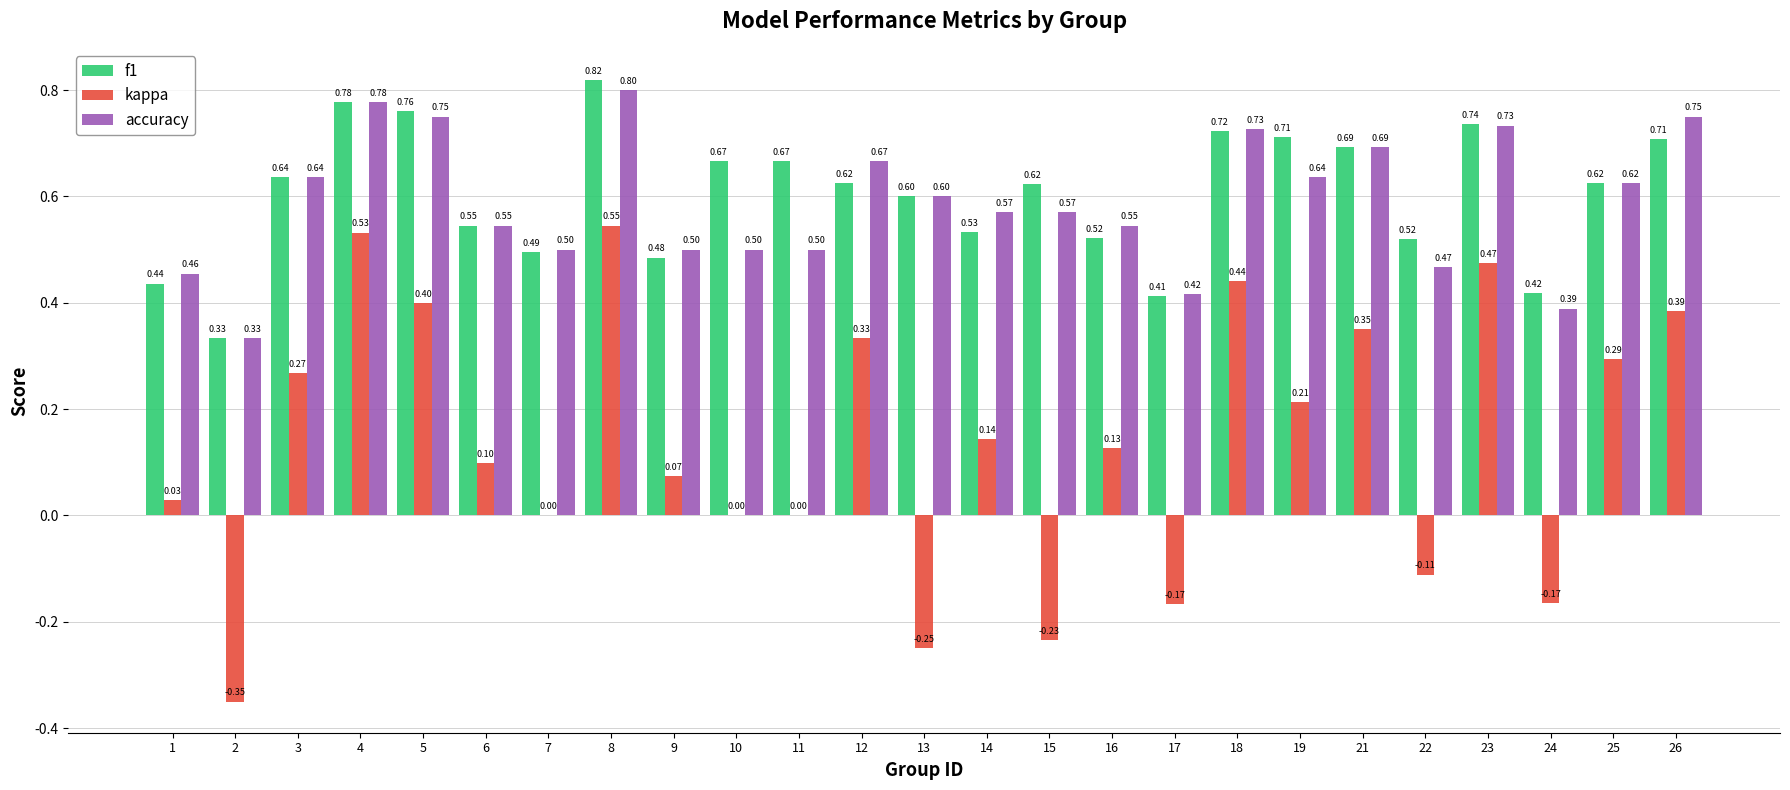

What is the total value across all series at 1?

0.9